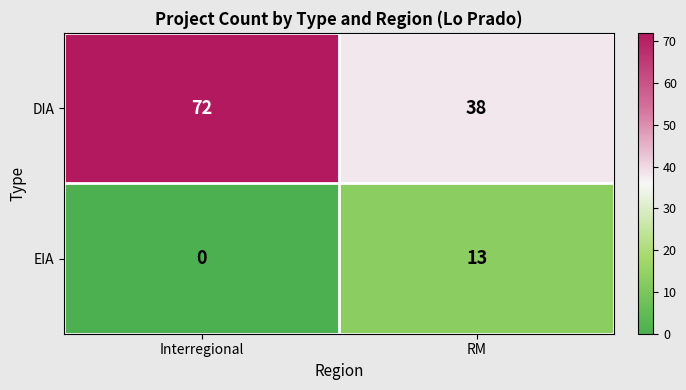

The value of EIA at RM is 13. True or false?

True